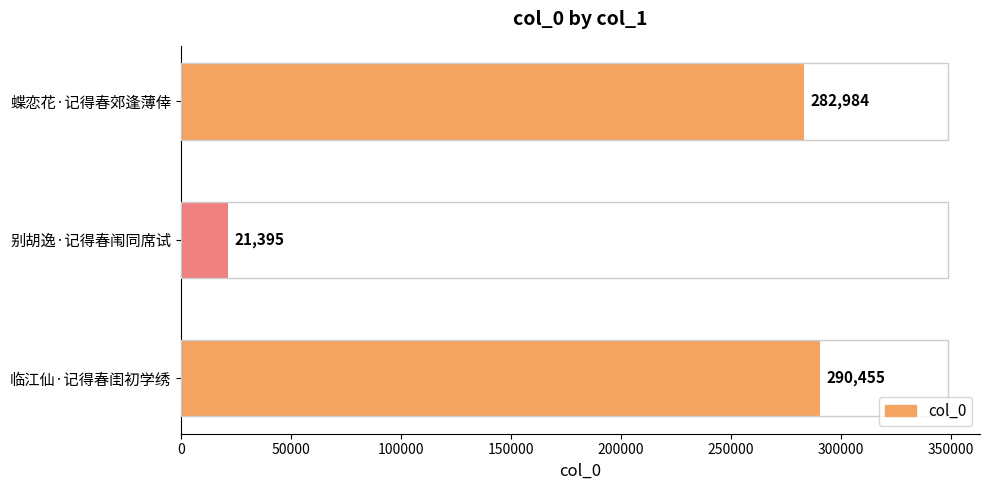

At which label is the value closest to 155925?

蝶恋花·记得春郊逢薄倖